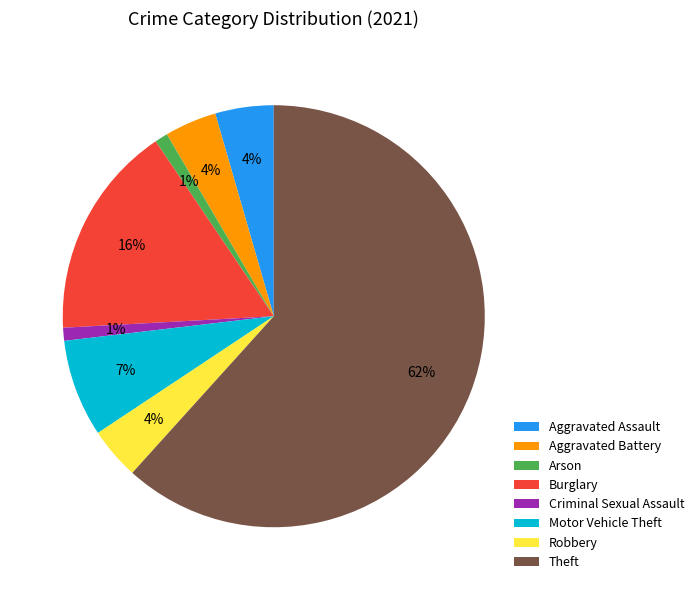

Is it true that Aggravated Assault is 11% of the pie?

False